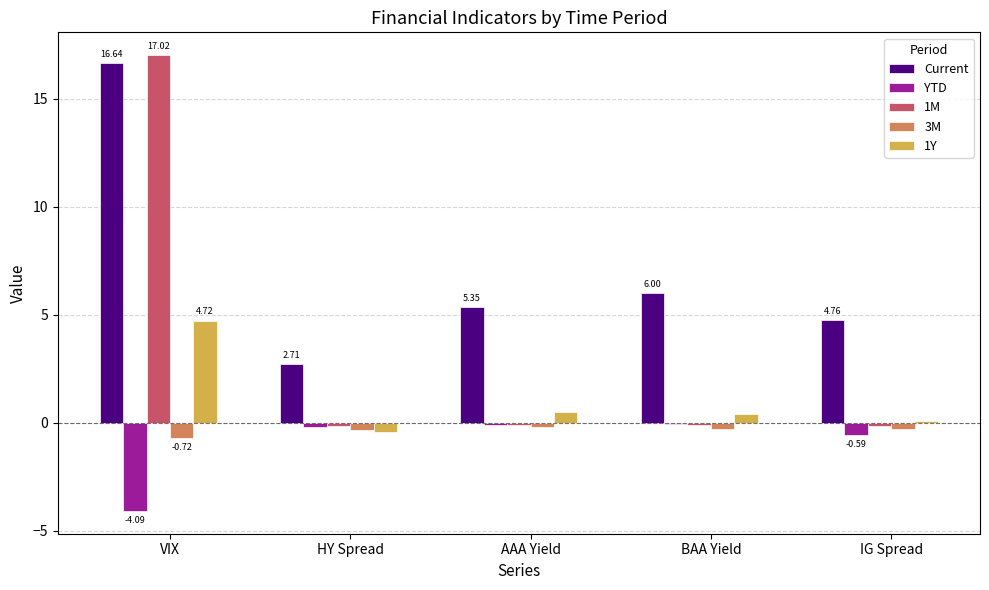

Where does the Current series first go above 5?

VIX